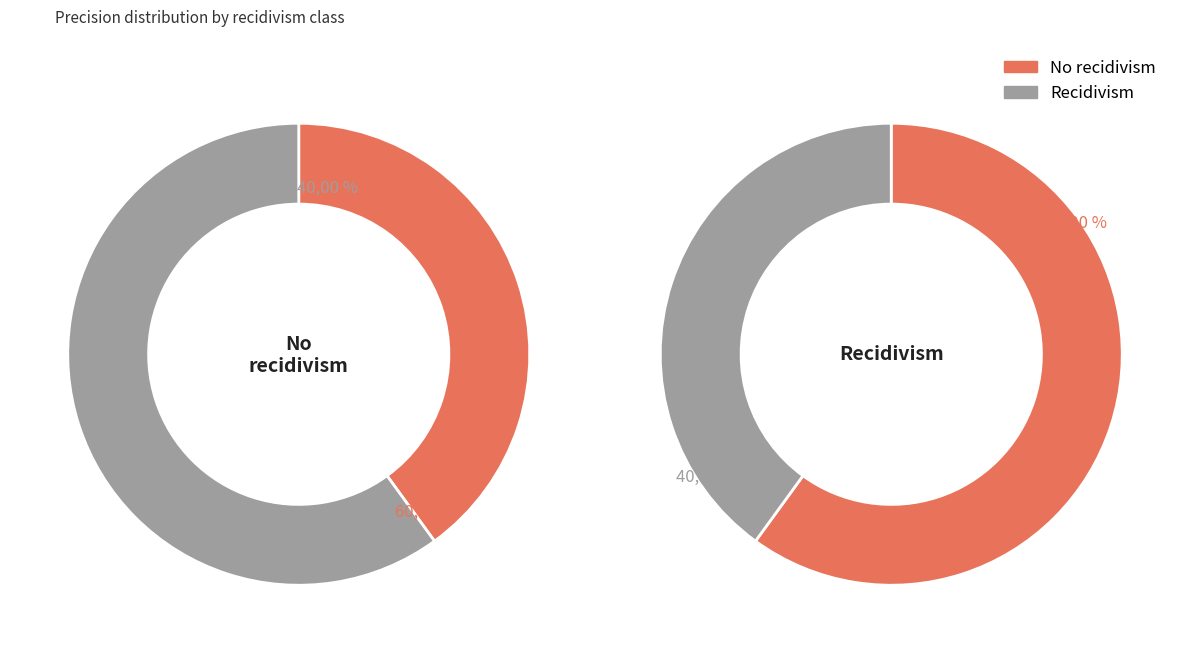

Which category has the smallest portion of the pie?

No recidivism